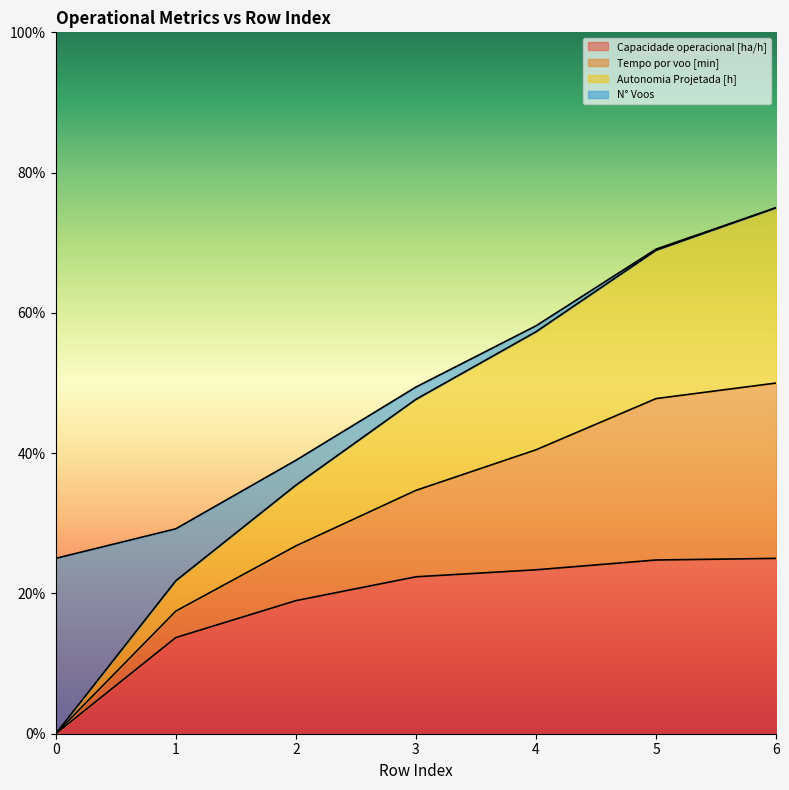

True or false: Capacidade operacional [ha/h] has a value of 0.0 at 0.

True